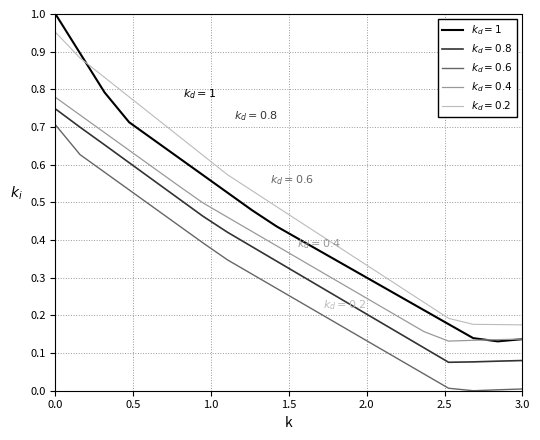

Does the chart have visible grid lines?

Yes